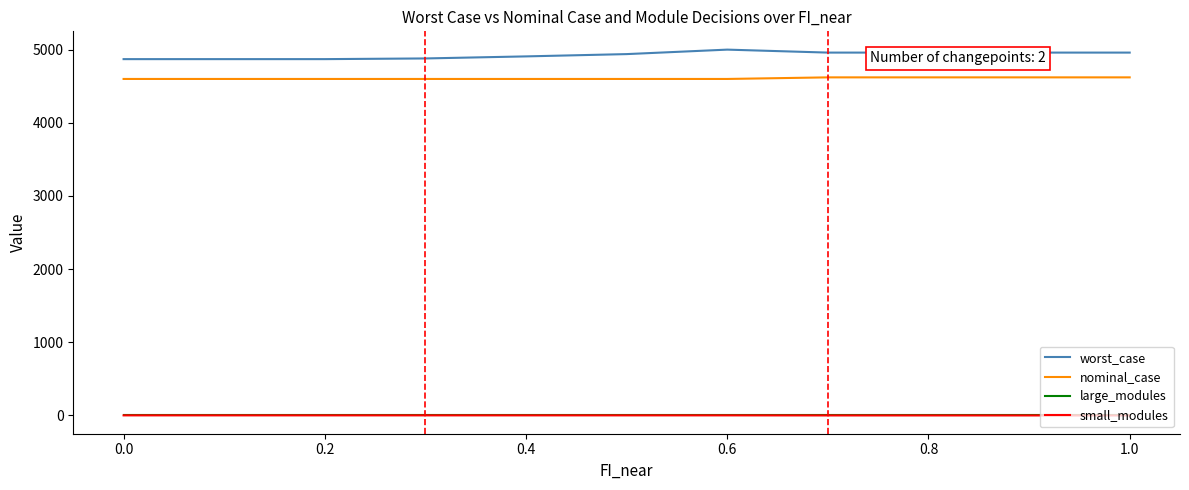

What is the maximum value for nominal_case?

4619.3